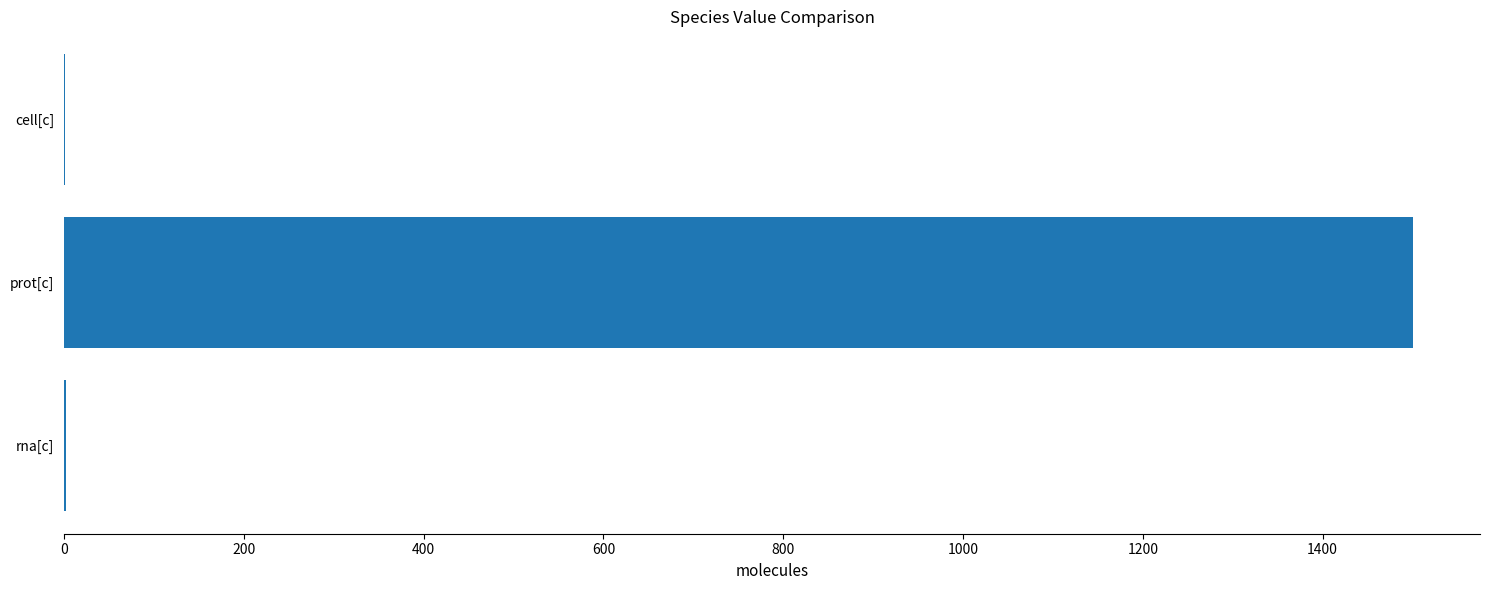

The value at prot[c] is 1500. True or false?

True